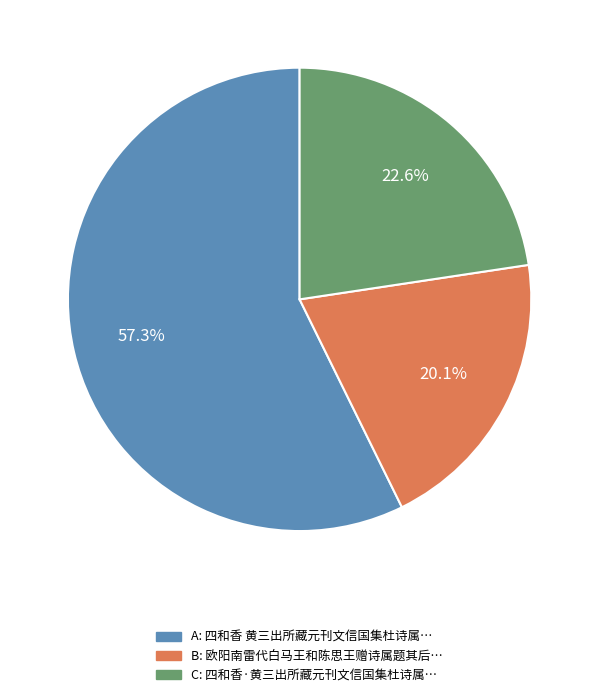

Is there any slice that represents more than half of the pie?

Yes